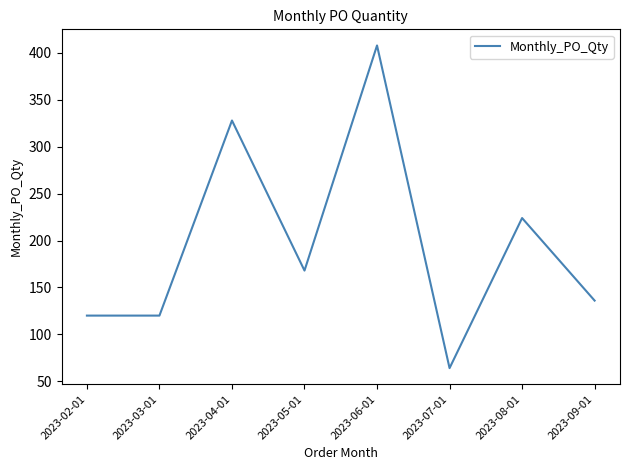

At which category does the data reach its first local peak?

2023-04-01